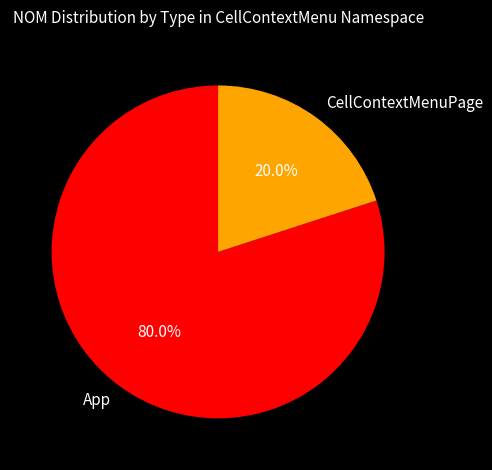

What percentage is NOT represented by App?

20.0%